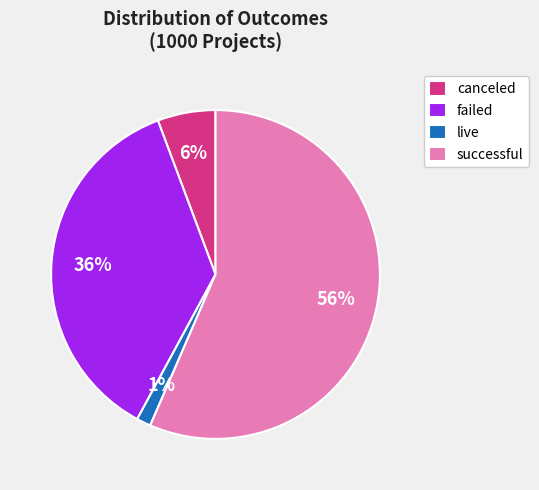

How many segments does this pie chart have?

4